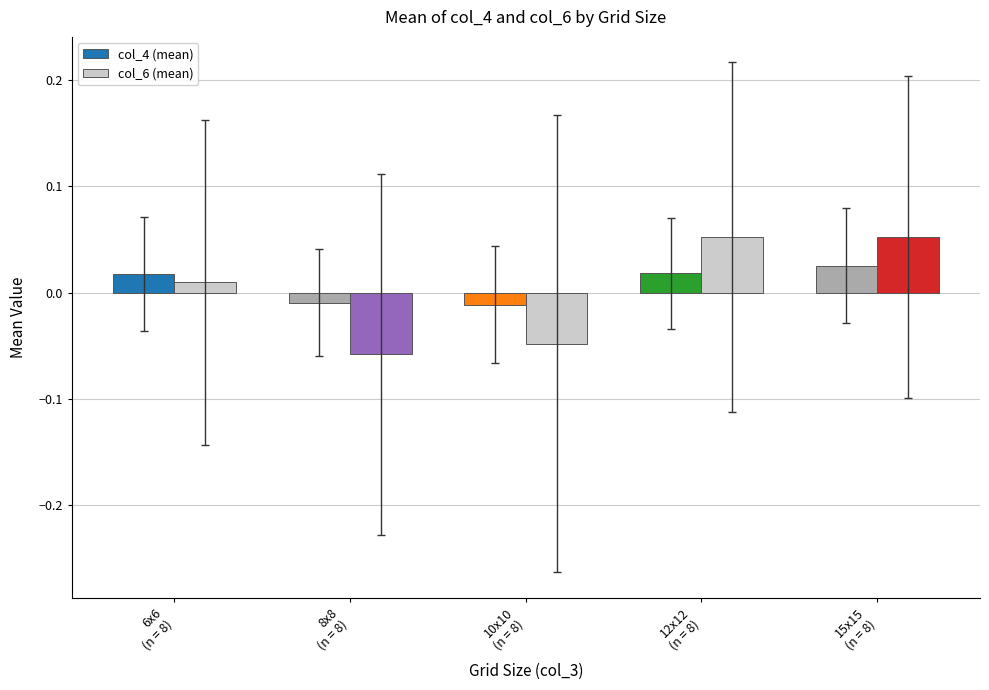

How many data points in col_4 (mean) are less than 0?

2